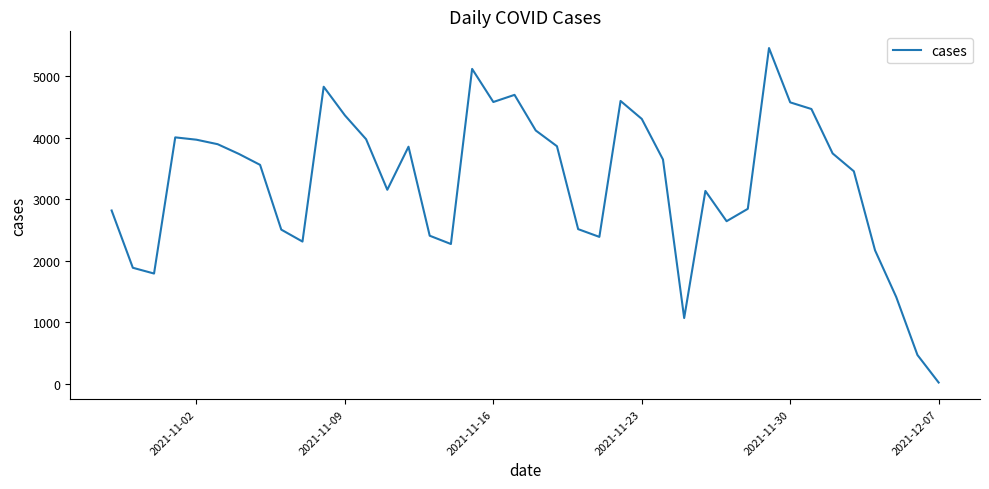

What is the maximum value shown in the chart?

5457